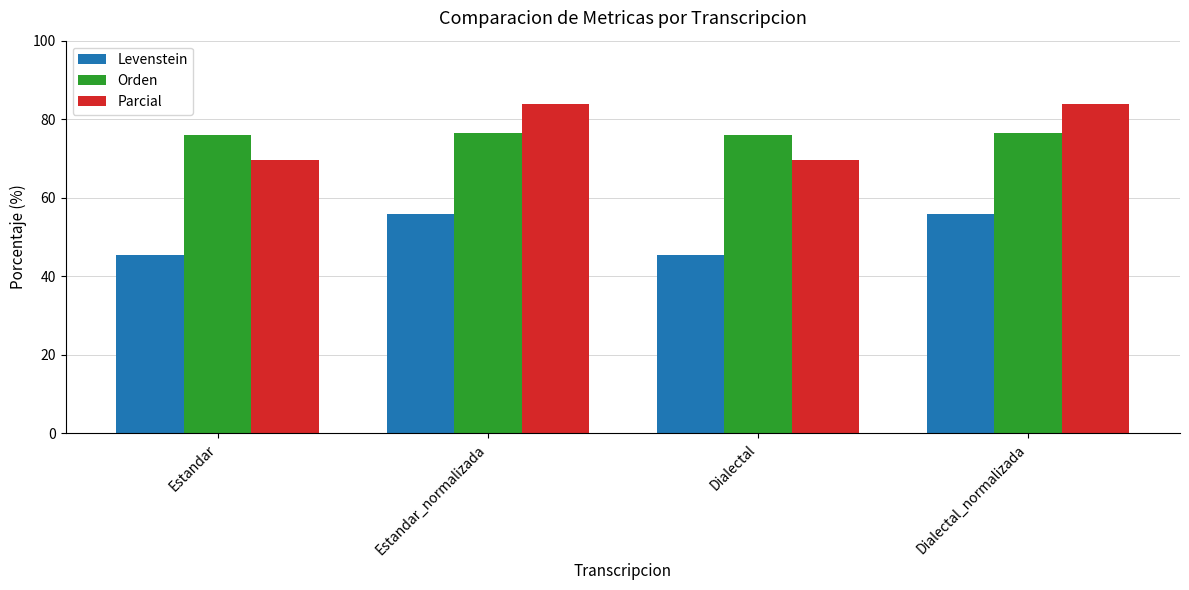

What is the approximate value of Orden at Estandar?

76.0